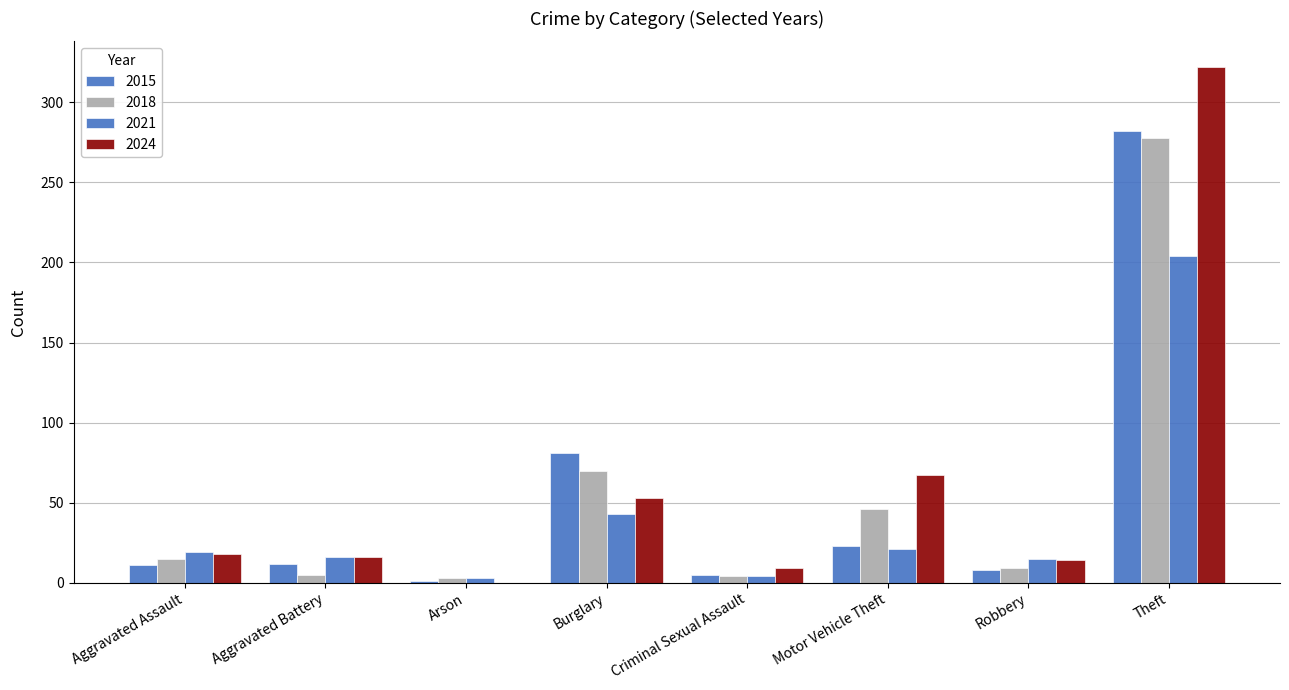

How many data points does each series have?

8